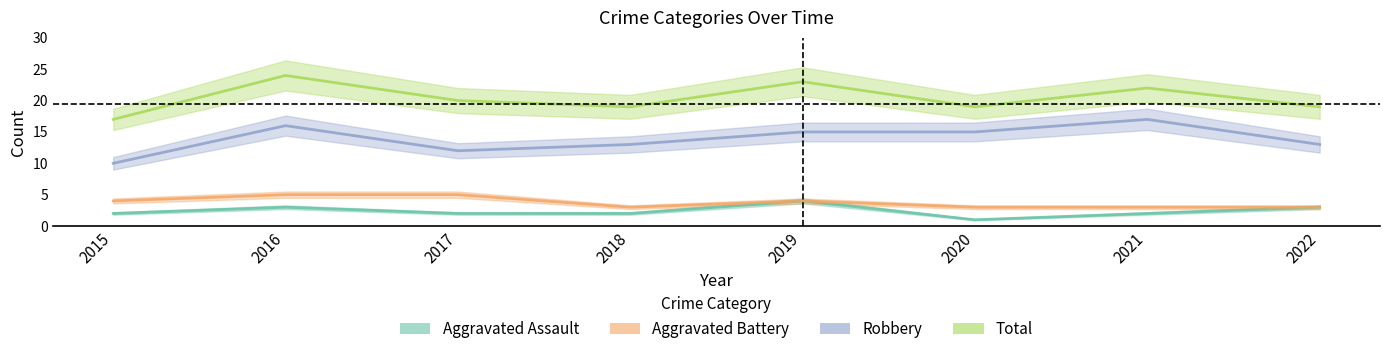

At which category is the sum across all series the highest?

2016